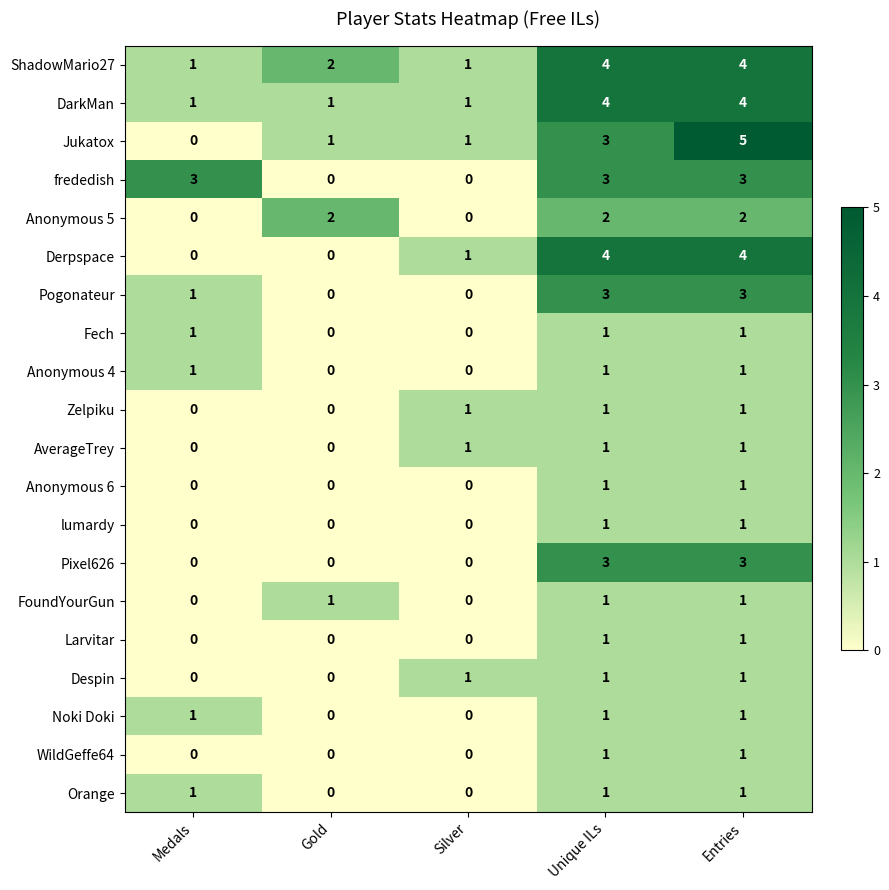

Which category has the highest value across all series?

Entries